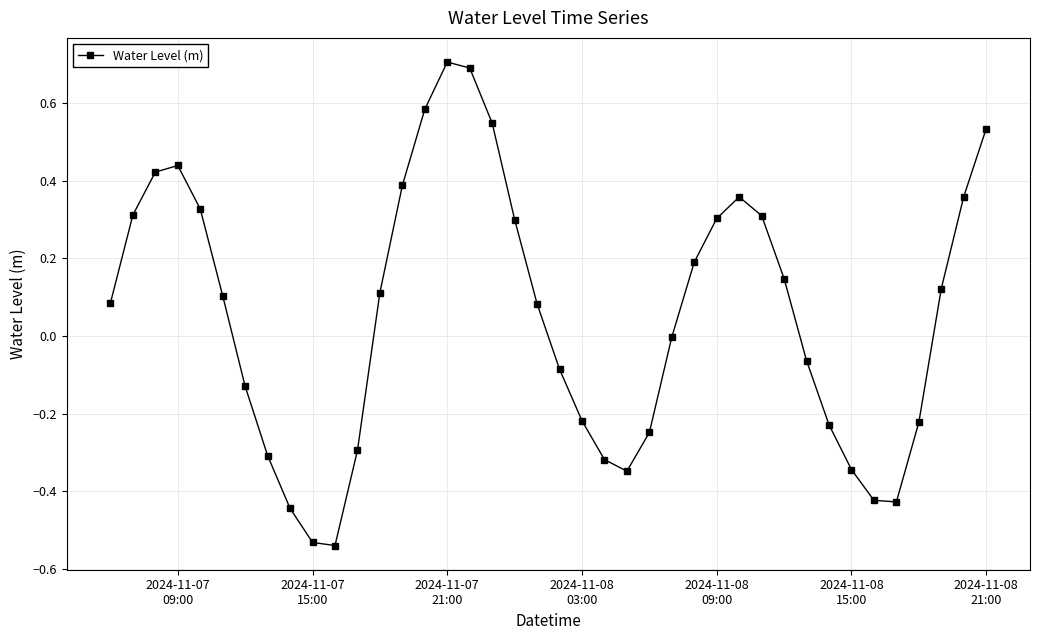

What is the sum of all values?

2.3